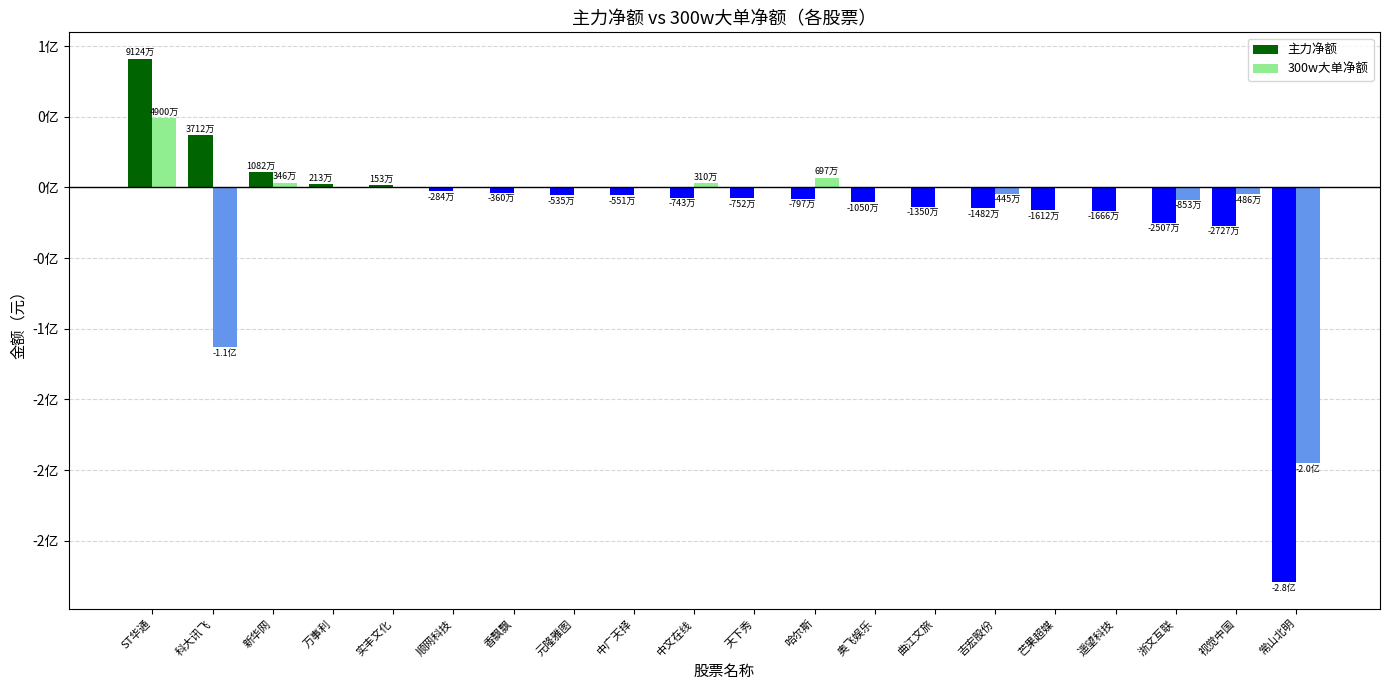

What position from the left is 香飘飘?

7